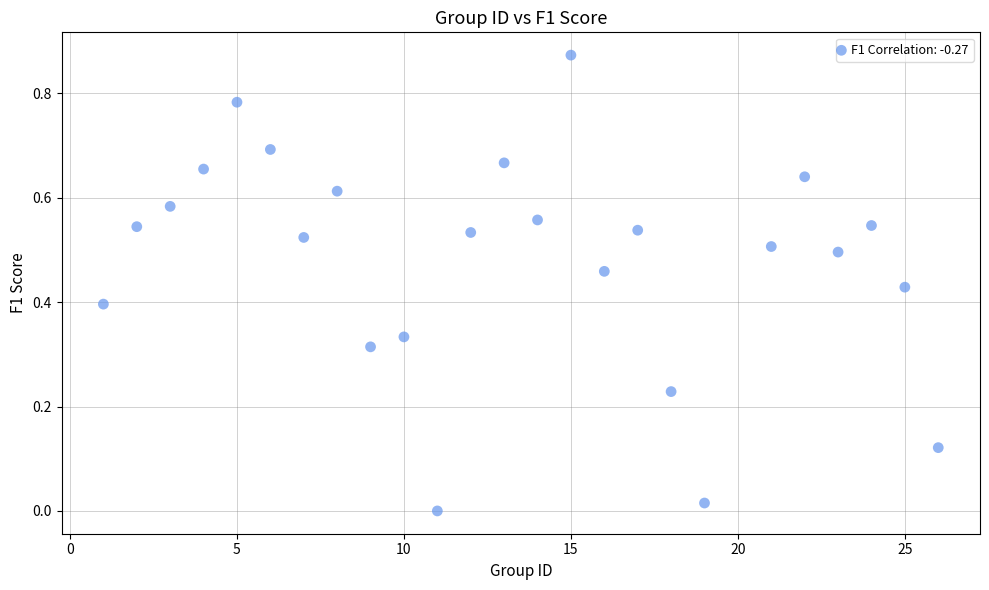

What is the range of X values (max minus min)?

25.0